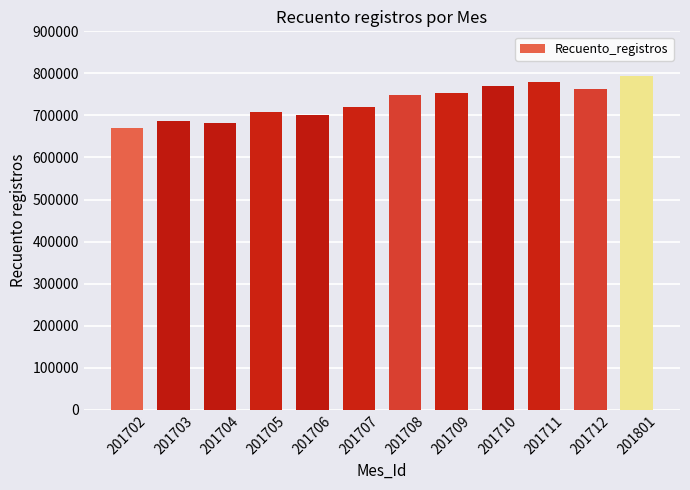

How many bars are there in total?

12